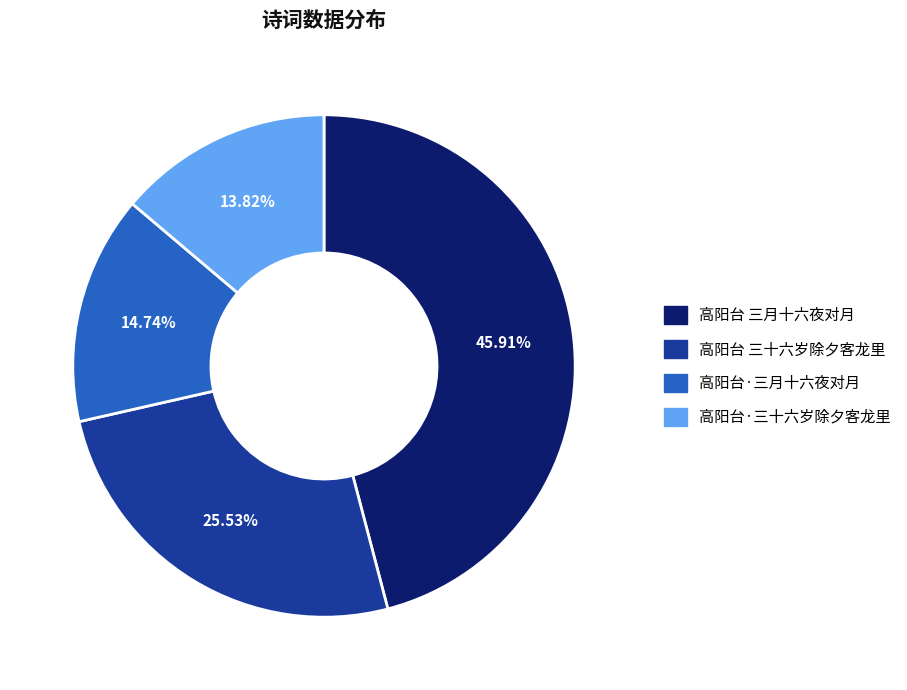

True or false: 高阳台 三十六岁除夕客龙里 accounts for 26% of the total.

True